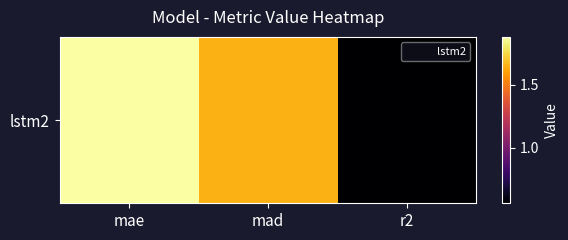

Reading left to right, transcribe all the data shown in this chart.

1.9	1.6	0.6